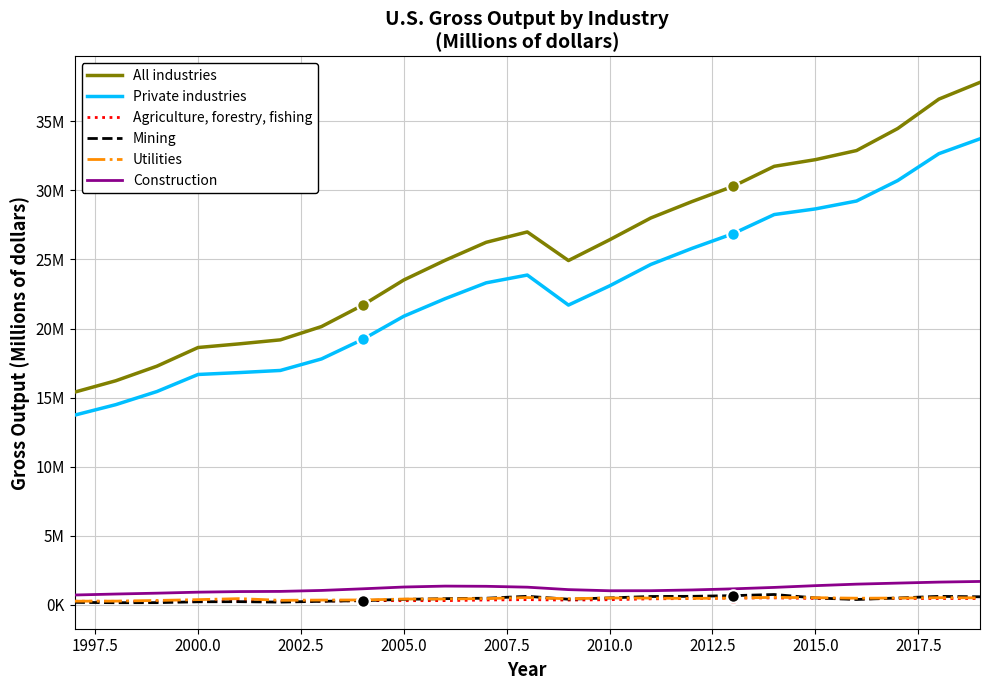

Does the chart display data point markers on the line(s)?

No